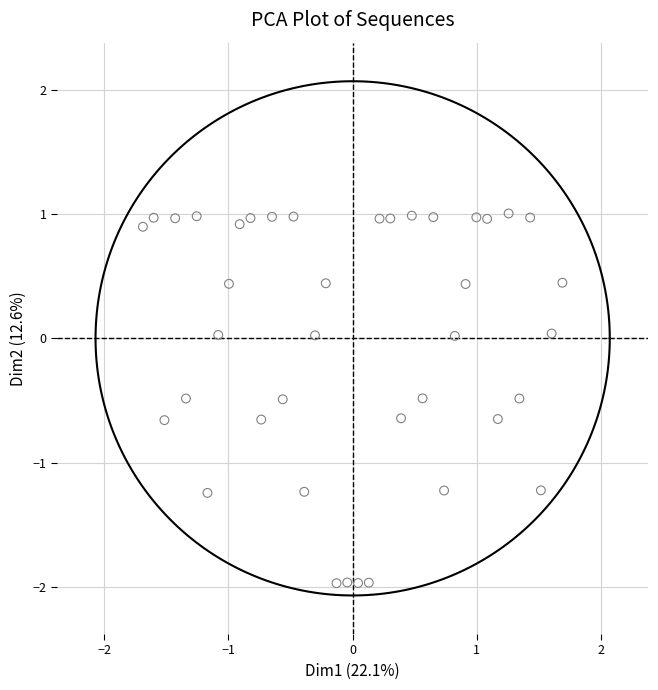

What is the range of X values (max minus min)?

3.4